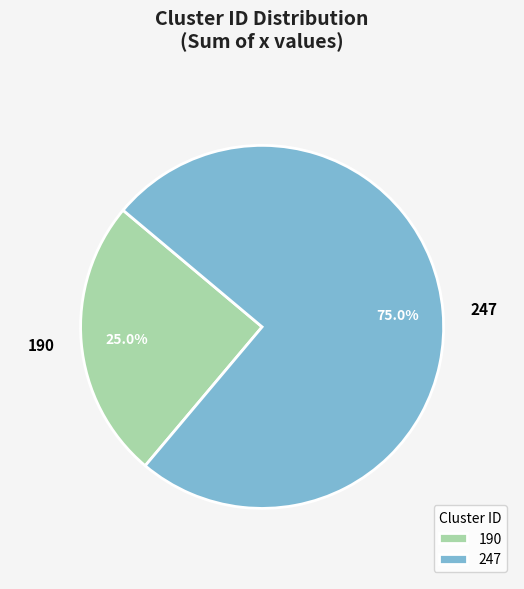

Which has a higher value, 247 or 190?

247